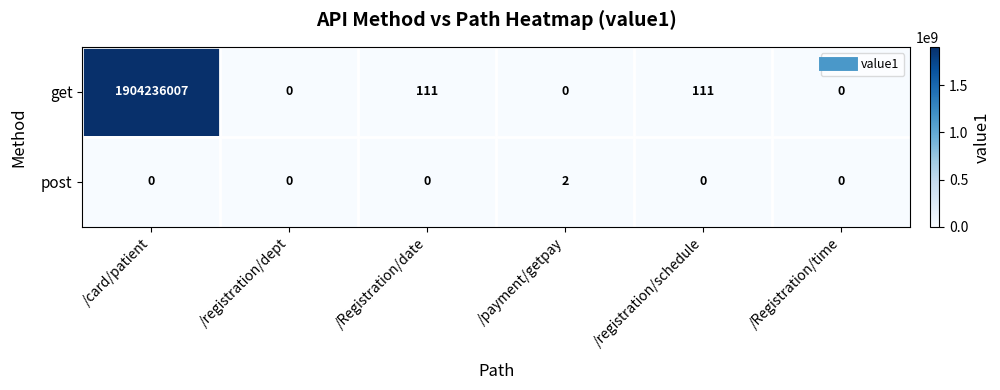

Is it true that post equals 1 at /registration/dept?

False